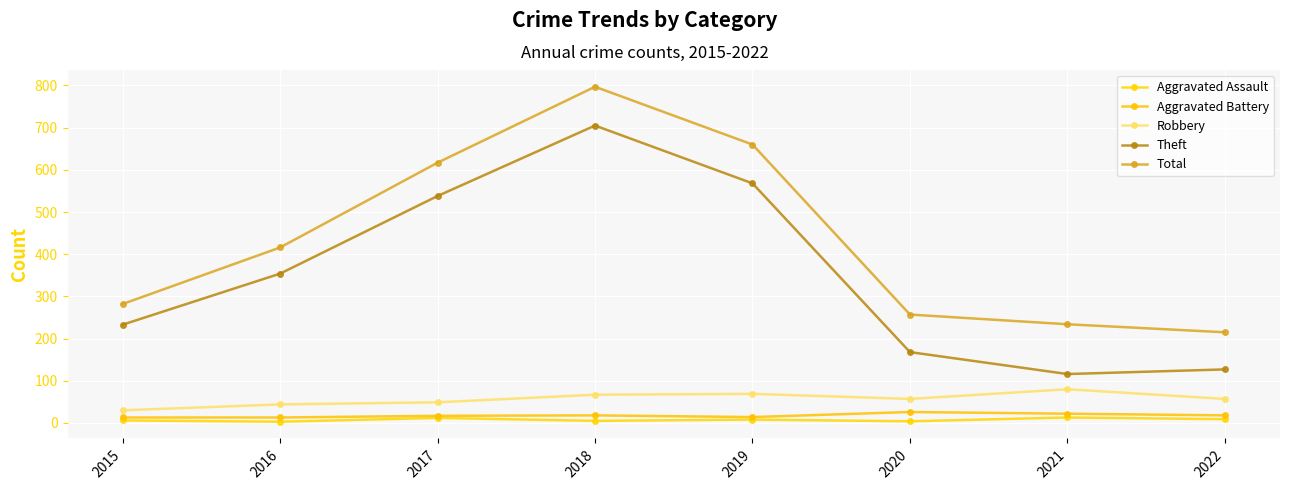

Which category has the lowest value in the Total series?

2022